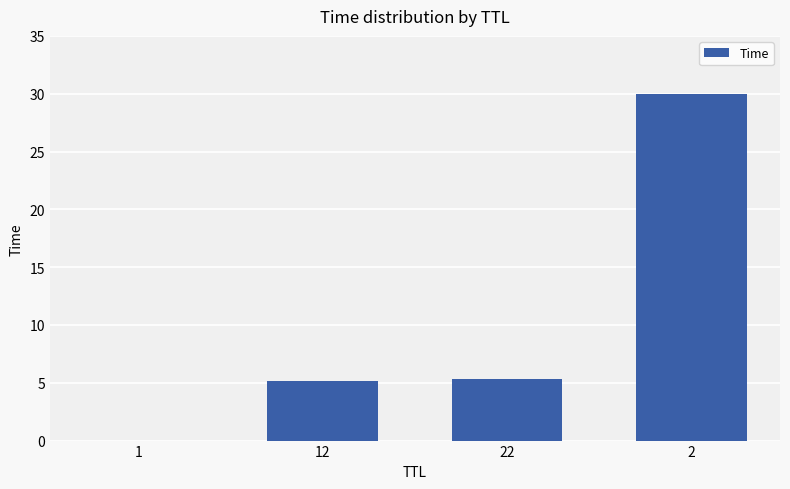

What is the change in value from 22 to 2?

+24.7